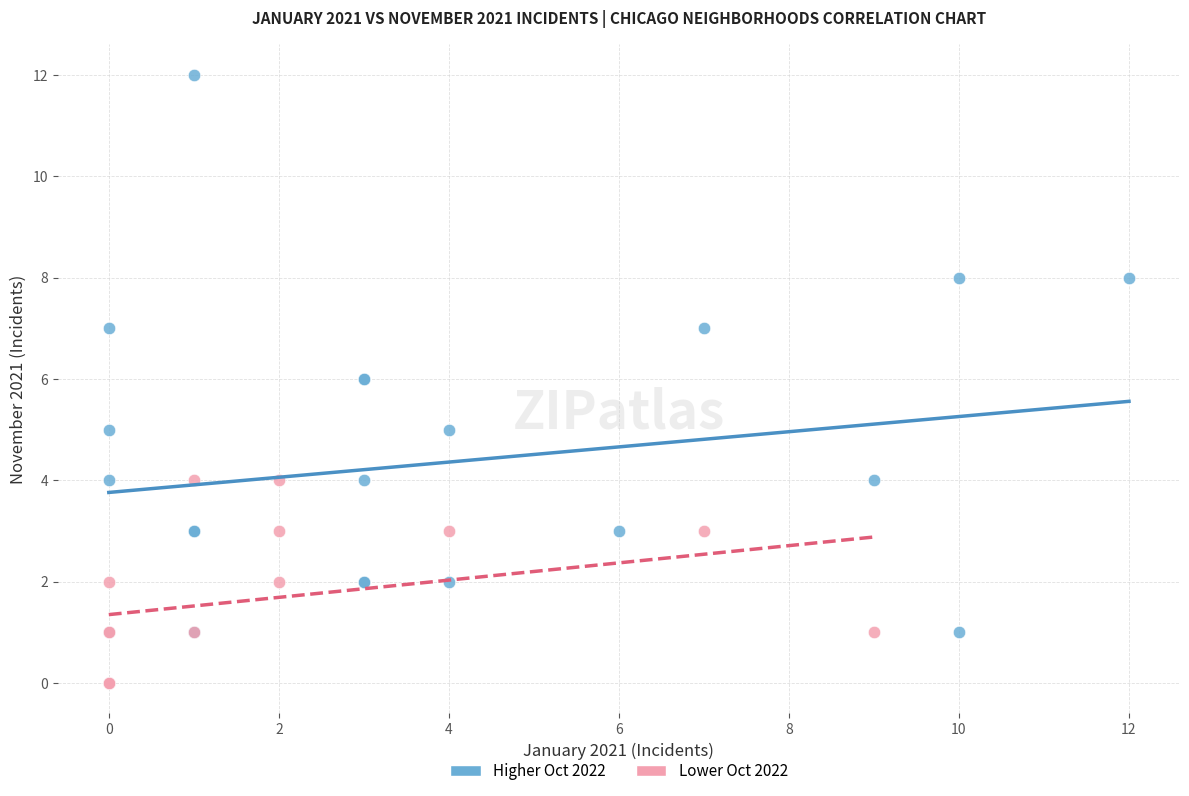

Which series contains the highest Y value?

Higher Oct 2022